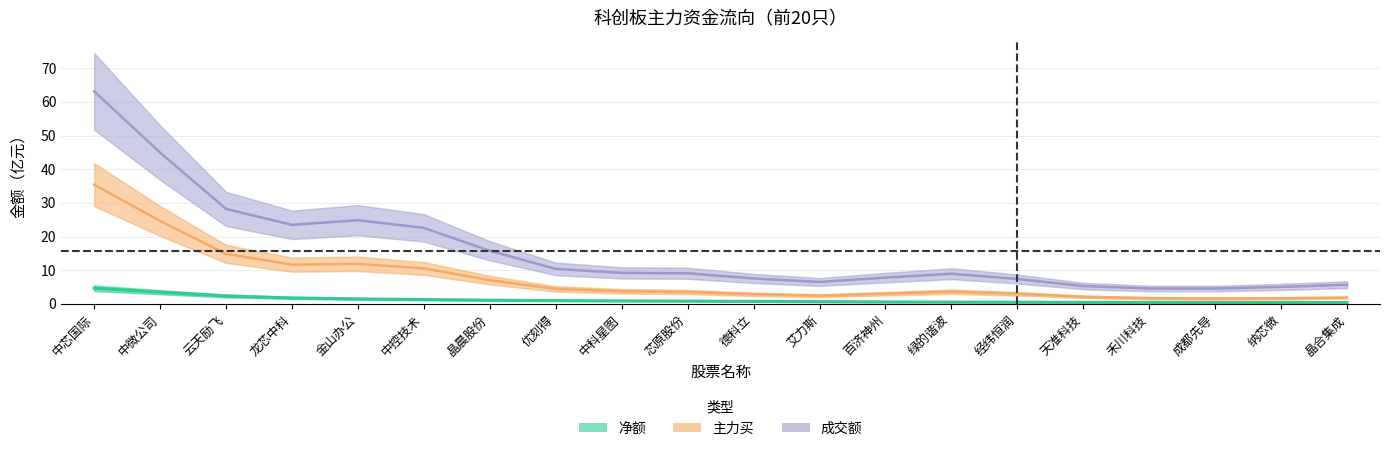

Reading left to right, extract all data points from this chart.

成交额: 中芯国际=63.2	中微公司=44.9	云天励飞=28.2	龙芯中科=23.5	金山办公=24.9	中控技术=22.6	晶晨股份=15.8	优刻得=10.4	中科星图=9.2	芯原股份=9.1	德科立=7.5	艾力斯=6.5	百济神州=7.8	绿的谐波=8.9	经纬恒润=7.4	天准科技=5.3	禾川科技=4.5	成都先导=4.5	纳芯微=5.0	晶合集成=5.7
主力买: 中芯国际=35.4	中微公司=24.6	云天励飞=14.8	龙芯中科=11.6	金山办公=11.9	中控技术=10.5	晶晨股份=7.0	优刻得=4.4	中科星图=3.7	芯原股份=3.5	德科立=2.8	艾力斯=2.4	百济神州=3.0	绿的谐波=3.6	经纬恒润=3.0	天准科技=2.1	禾川科技=1.7	成都先导=1.5	纳芯微=1.6	晶合集成=1.8
净额: 中芯国际=4.6	中微公司=3.5	云天励飞=2.3	龙芯中科=1.7	金山办公=1.5	中控技术=1.3	晶晨股份=1.1	优刻得=1.0	中科星图=0.9	芯原股份=0.8	德科立=0.7	艾力斯=0.6	百济神州=0.6	绿的谐波=0.5	经纬恒润=0.5	天准科技=0.4	禾川科技=0.4	成都先导=0.4	纳芯微=0.4	晶合集成=0.4